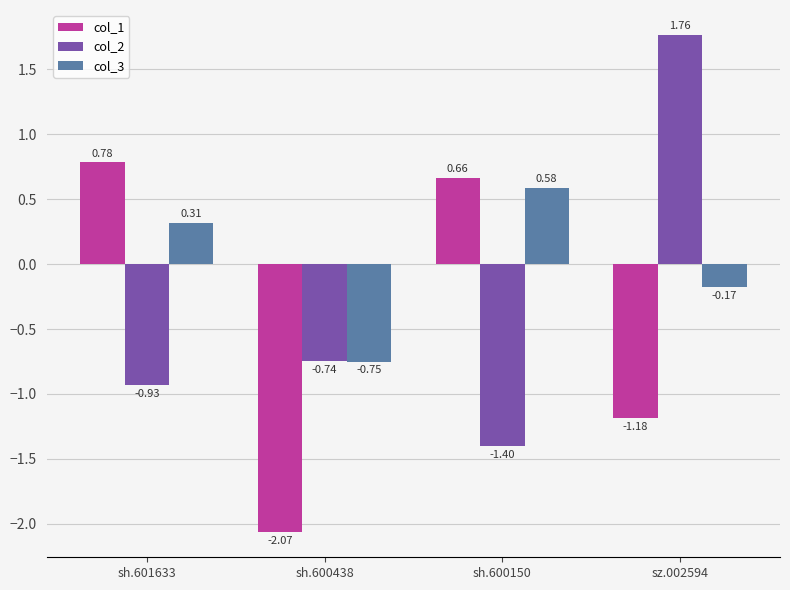

Rank the series by their maximum value, from highest to lowest.

col_2, col_1, col_3